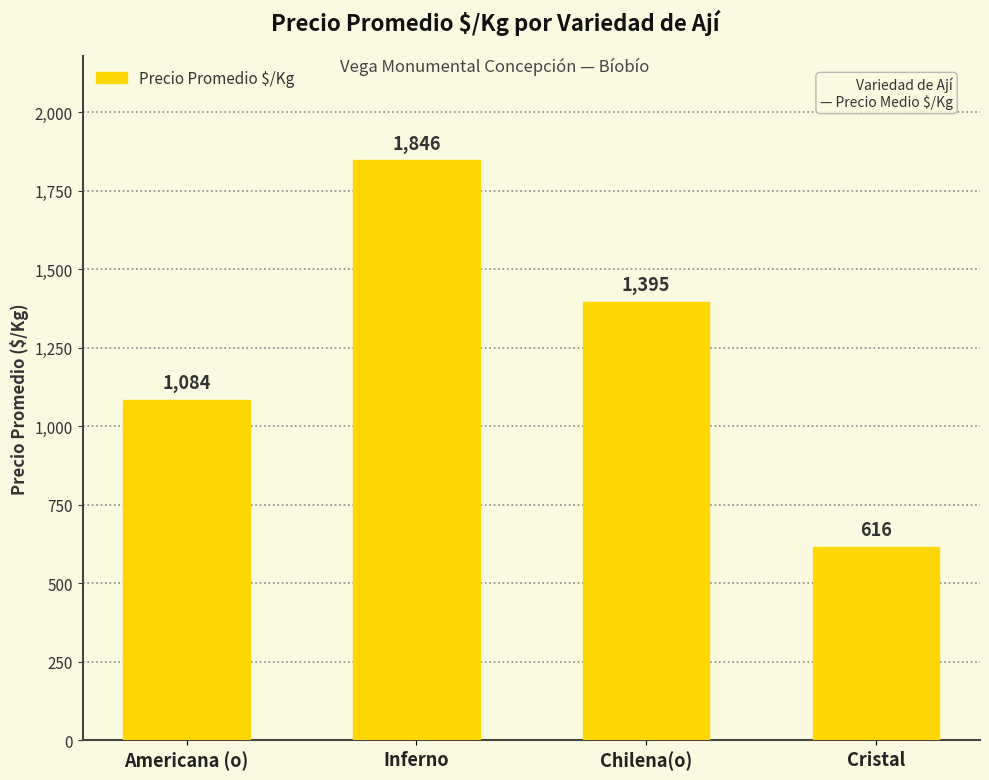

Does the chart contain stacked bars?

No